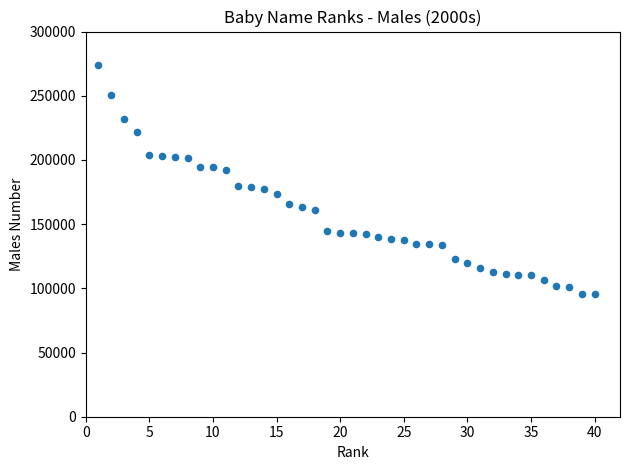

What is the range of Y values (max minus min)?

178445